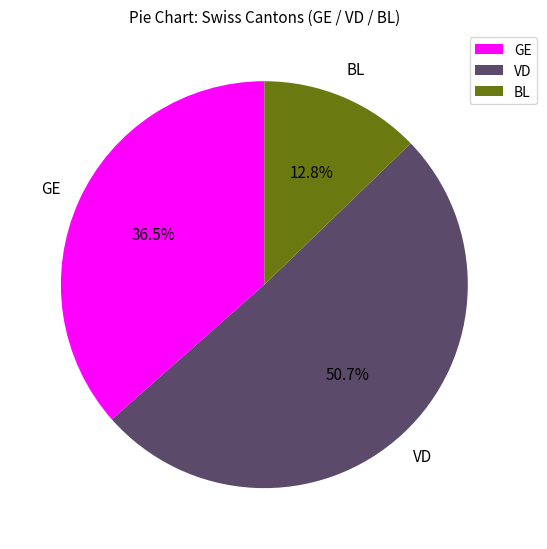

To the nearest percent, what is the average slice percentage?

33%